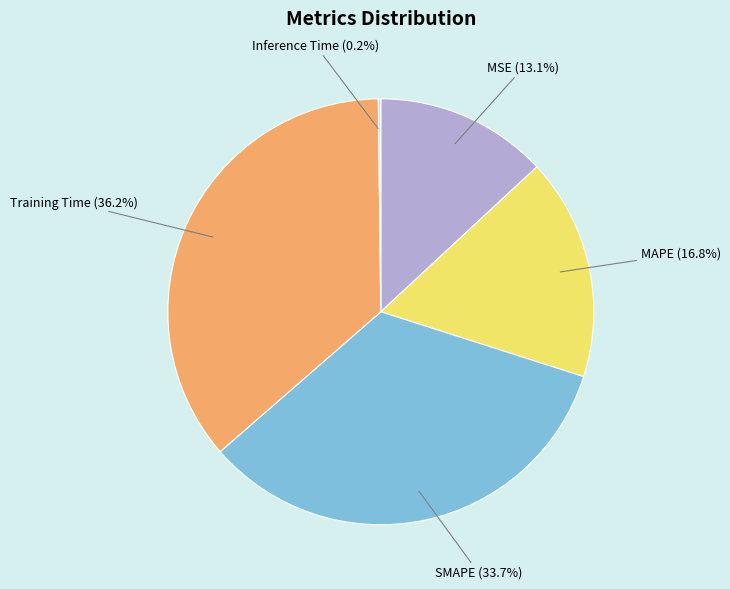

What is the largest slice in the pie chart?

Training Time